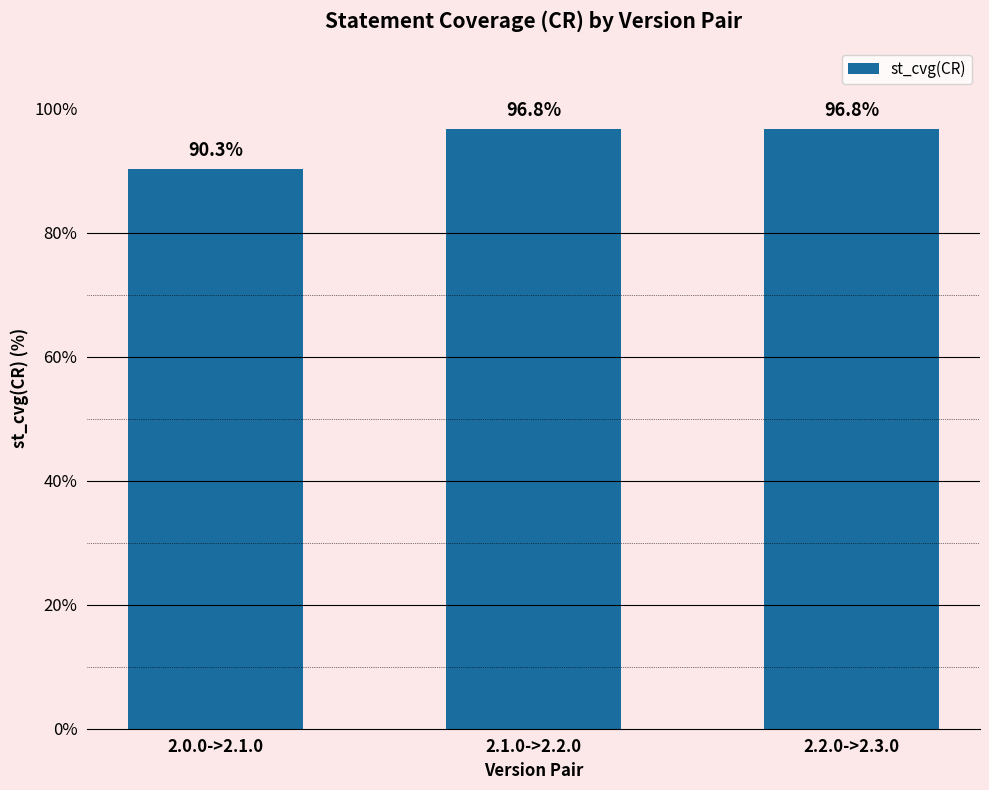

What position from the right is 2.0.0->2.1.0?

3